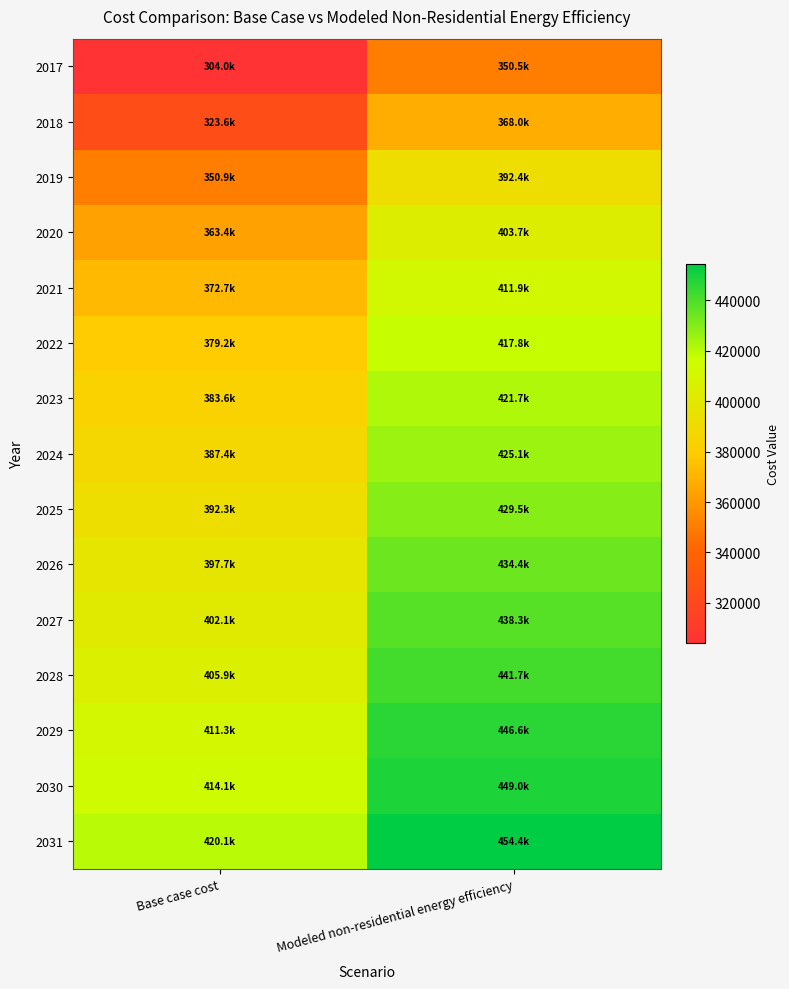

Reading right to left, list all the values displayed in this chart.

2017: Modeled non-residential energy efficiency=350487.0	Base case cost=303982.0
2018: Modeled non-residential energy efficiency=368046.1	Base case cost=323601.6
2019: Modeled non-residential energy efficiency=392433.8	Base case cost=350851.0
2020: Modeled non-residential energy efficiency=403652.1	Base case cost=363385.8
2021: Modeled non-residential energy efficiency=411944.0	Base case cost=372650.6
2022: Modeled non-residential energy efficiency=417797.0	Base case cost=379190.4
2023: Modeled non-residential energy efficiency=421699.0	Base case cost=383550.4
2024: Modeled non-residential energy efficiency=425113.3	Base case cost=387365.3
2025: Modeled non-residential energy efficiency=429503.1	Base case cost=392270.2
2026: Modeled non-residential energy efficiency=434380.6	Base case cost=397720.1
2027: Modeled non-residential energy efficiency=438282.6	Base case cost=402080.0
2028: Modeled non-residential energy efficiency=441696.9	Base case cost=405894.9
2029: Modeled non-residential energy efficiency=446574.5	Base case cost=411344.8
2030: Modeled non-residential energy efficiency=449013.2	Base case cost=414069.7
2031: Modeled non-residential energy efficiency=454378.5	Base case cost=420064.6